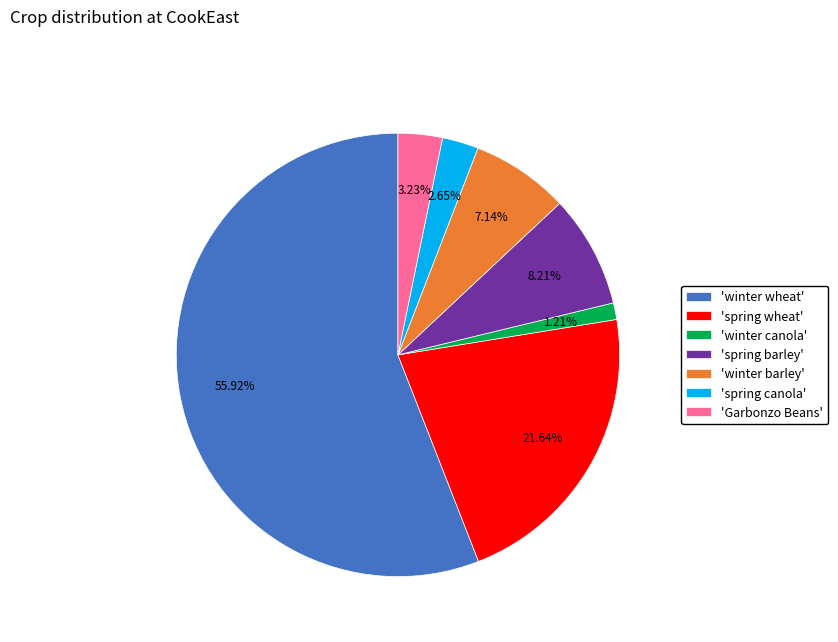

Combined, do 'winter canola' and 'spring canola' account for over 50%?

No